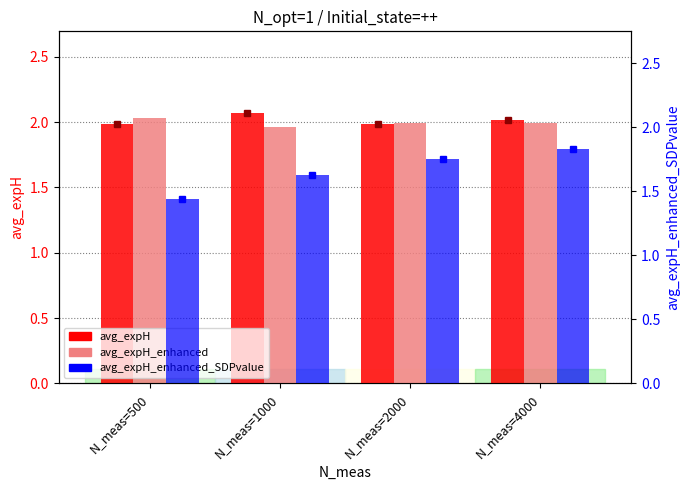

List the series in order of their peak value, highest first.

avg_expH, avg_expH_enhanced, avg_expH_enhanced_SDPvalue